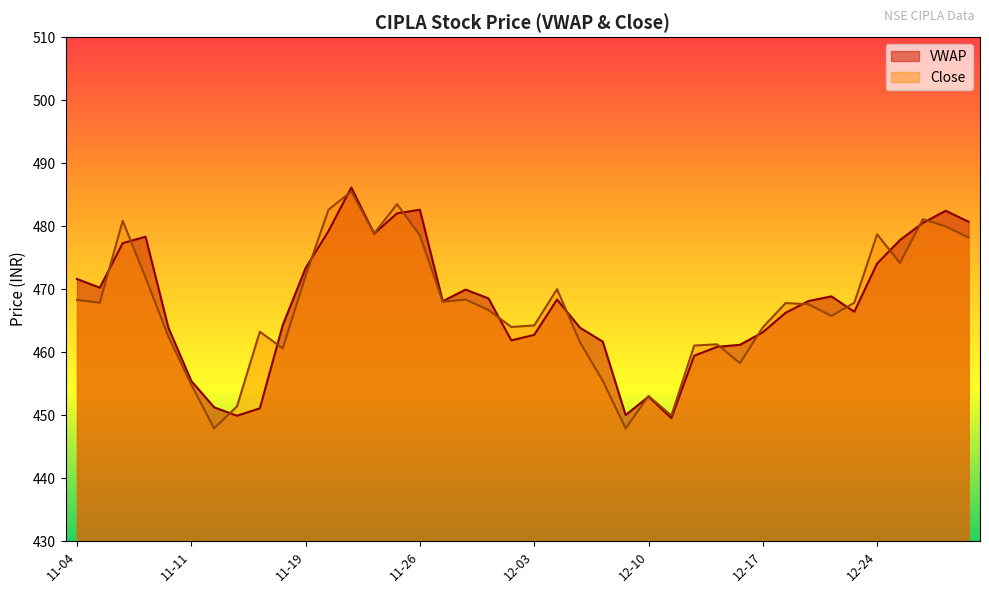

At which category does the chart reach its minimum across all series?

2019-11-13